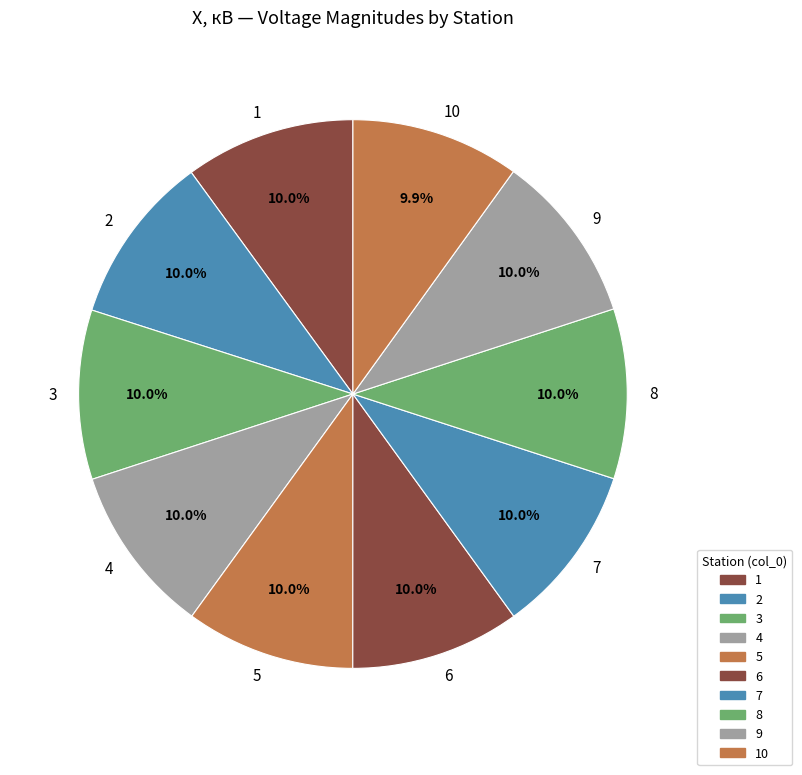

How many segments does this pie chart have?

10